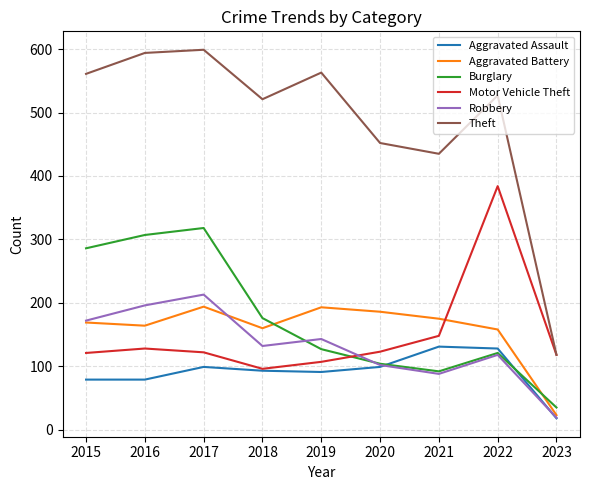

True or false: Theft has a value of 323 at 2022.

False